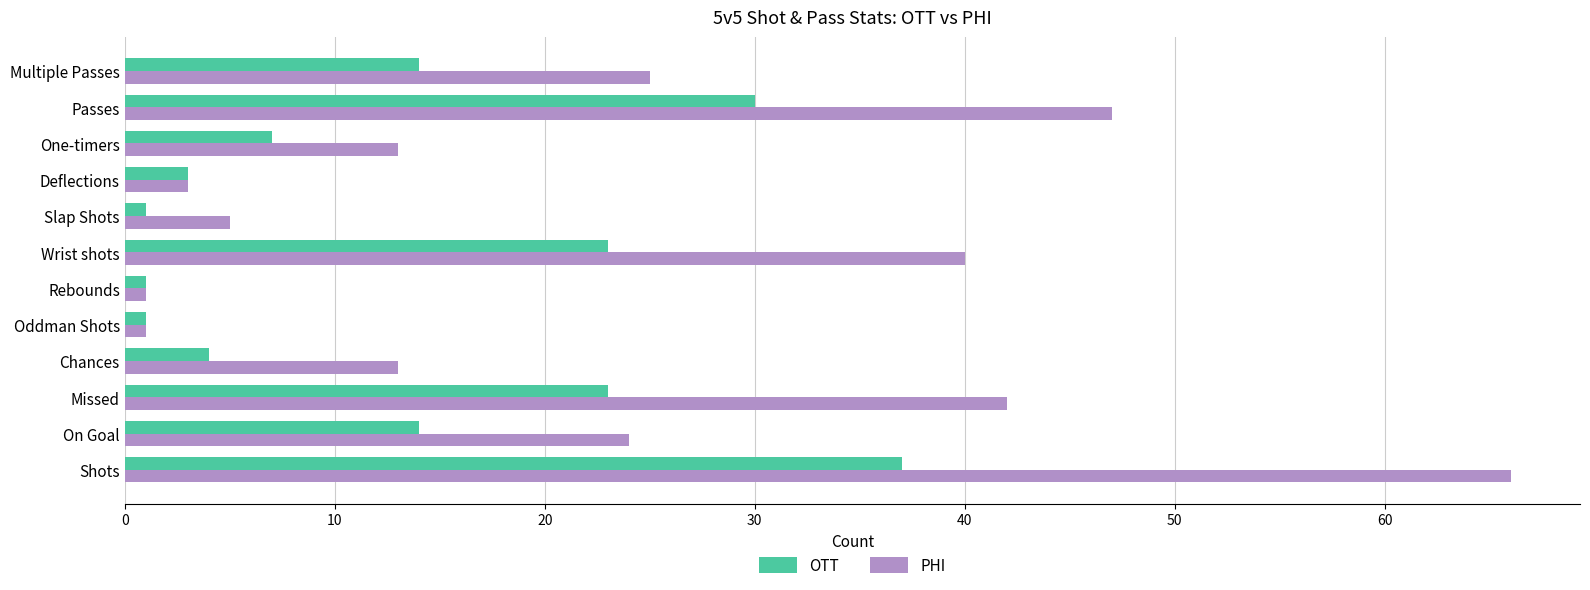

What is the difference between the second highest and minimum values in the PHI series?

46